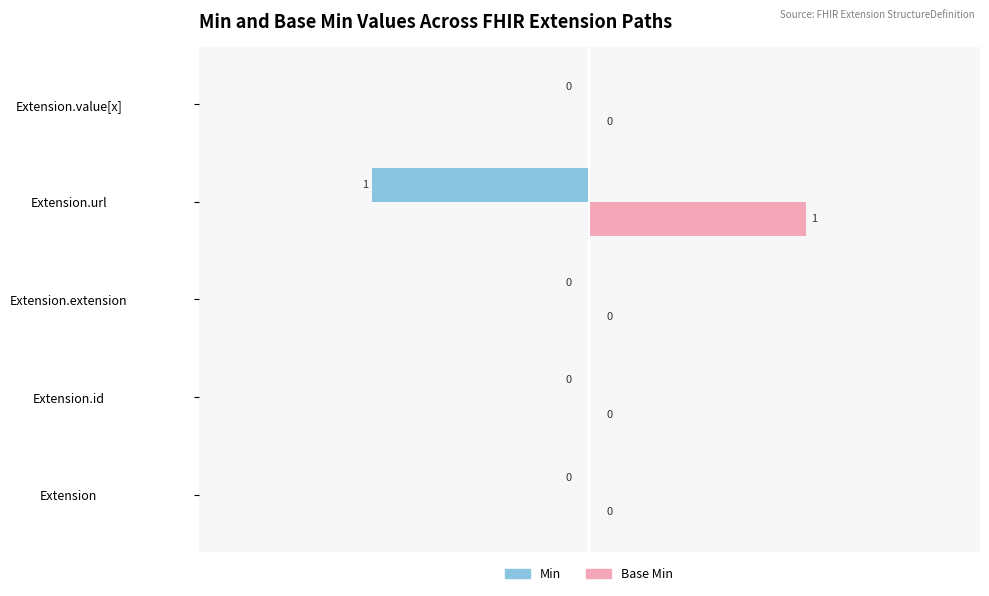

At which category does the chart reach its peak across all series?

Extension.url